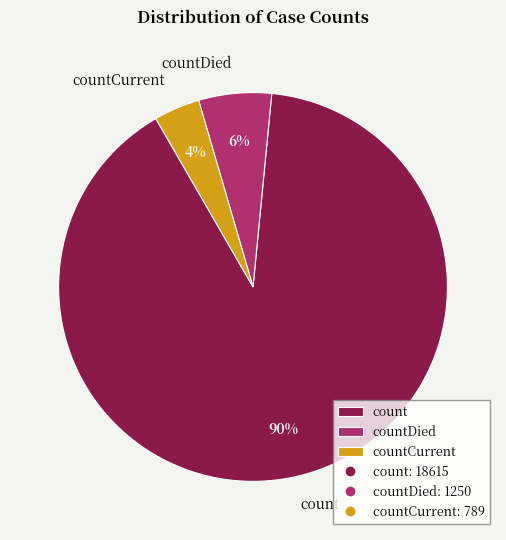

The countDied slice represents 1% of the pie. True or false?

False